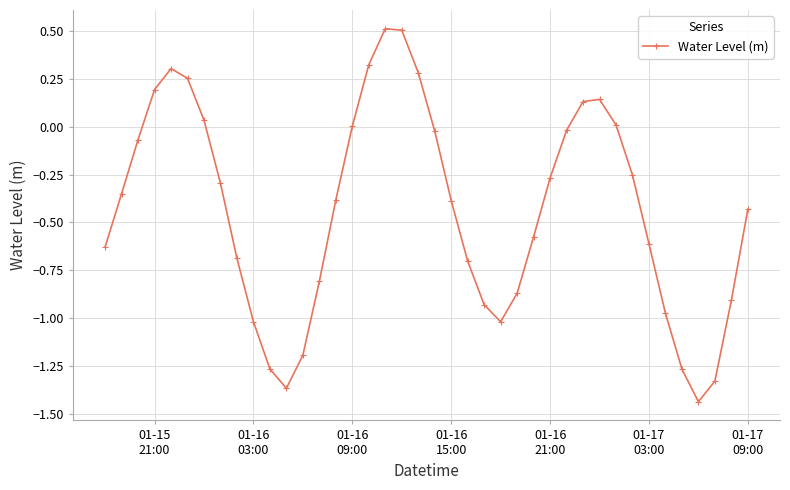

What is the difference between the second highest and second lowest values?

1.9